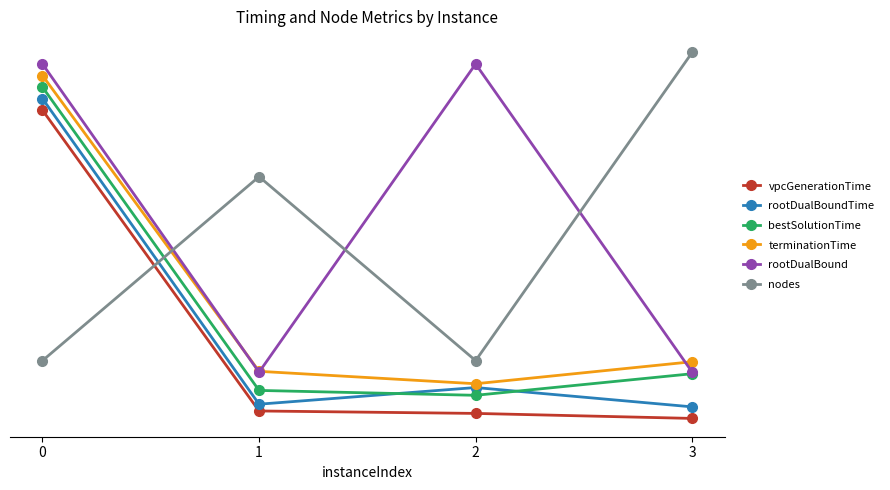

At how many categories does at least one series exceed 7?

3